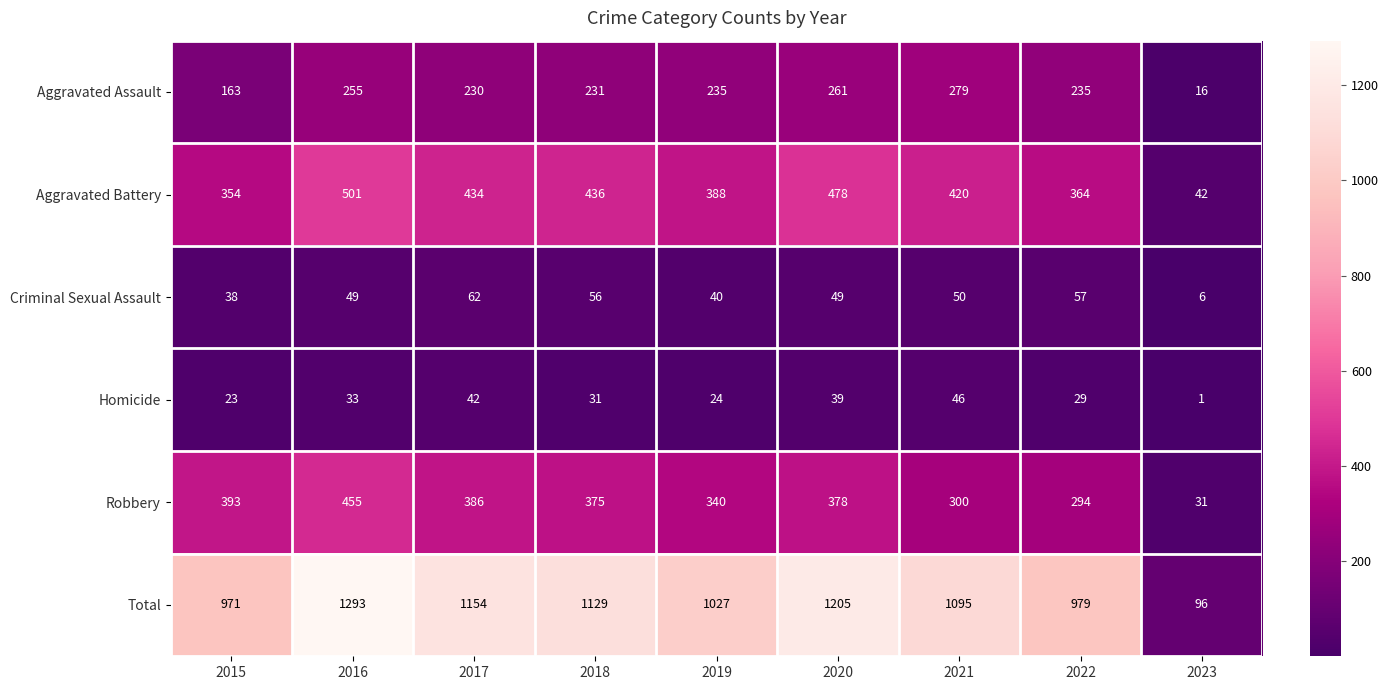

What is the maximum value shown in the chart?

1293